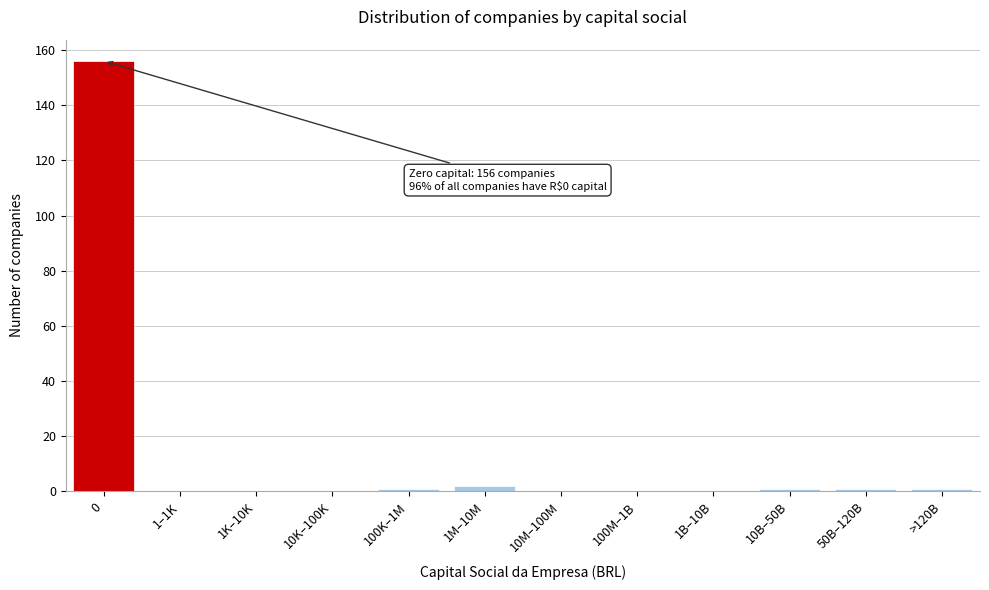

Reading right to left, transcribe all the data shown in this chart.

>120B=1	50B–120B=1	10B–50B=1	1B–10B=0	100M–1B=0	10M–100M=0	1M–10M=2	100K–1M=1	10K–100K=0	1K–10K=0	1–1K=0	0=156